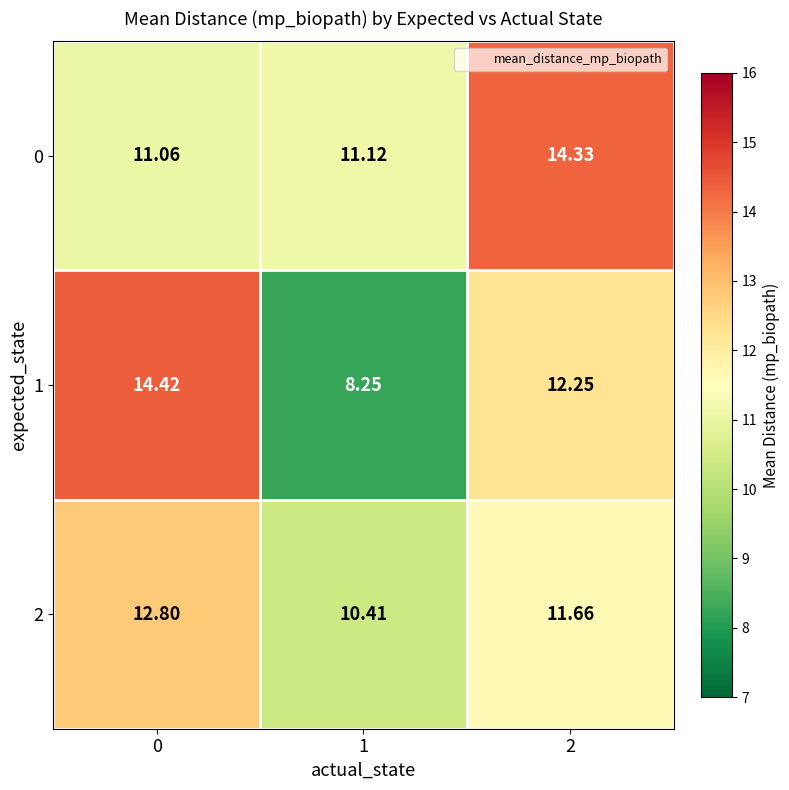

Is the value of 1 at 1 greater than the value of 2 at 1?

No